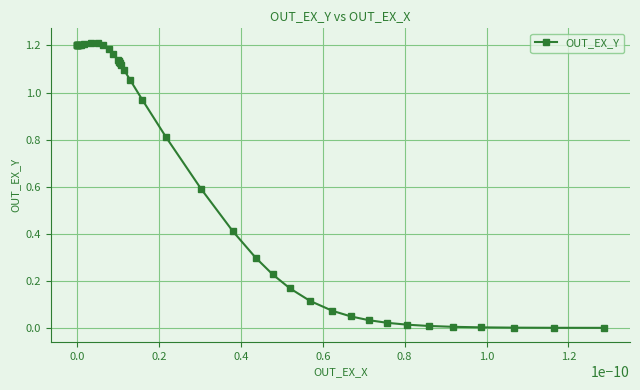

How many data points are less than 1?

19